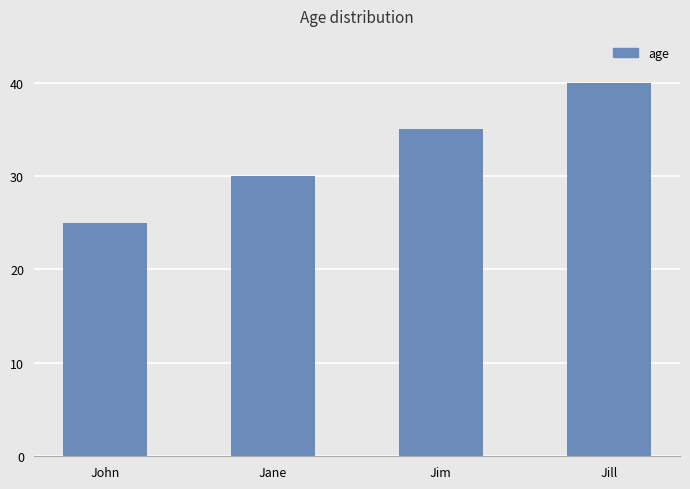

List the labels in order of value, largest first.

Jill, Jim, Jane, John